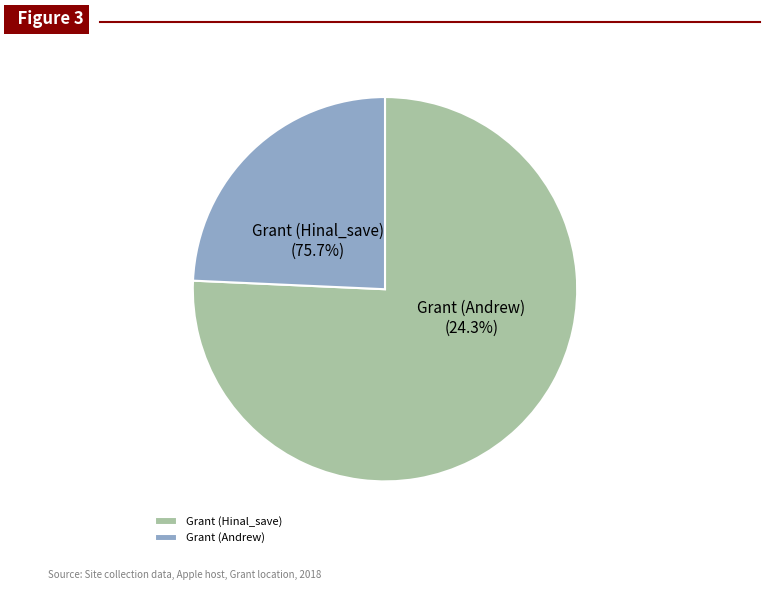

What is the largest slice in the pie chart?

Grant (Hinal_save)